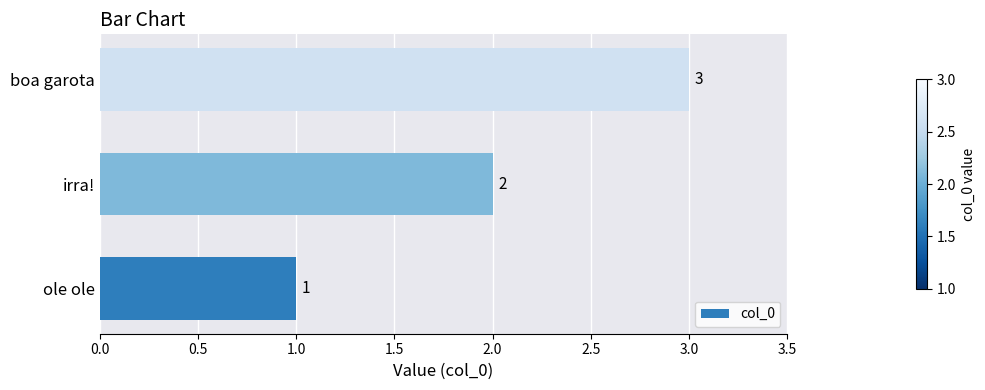

True or false: the data shows 2 at ole ole.

False